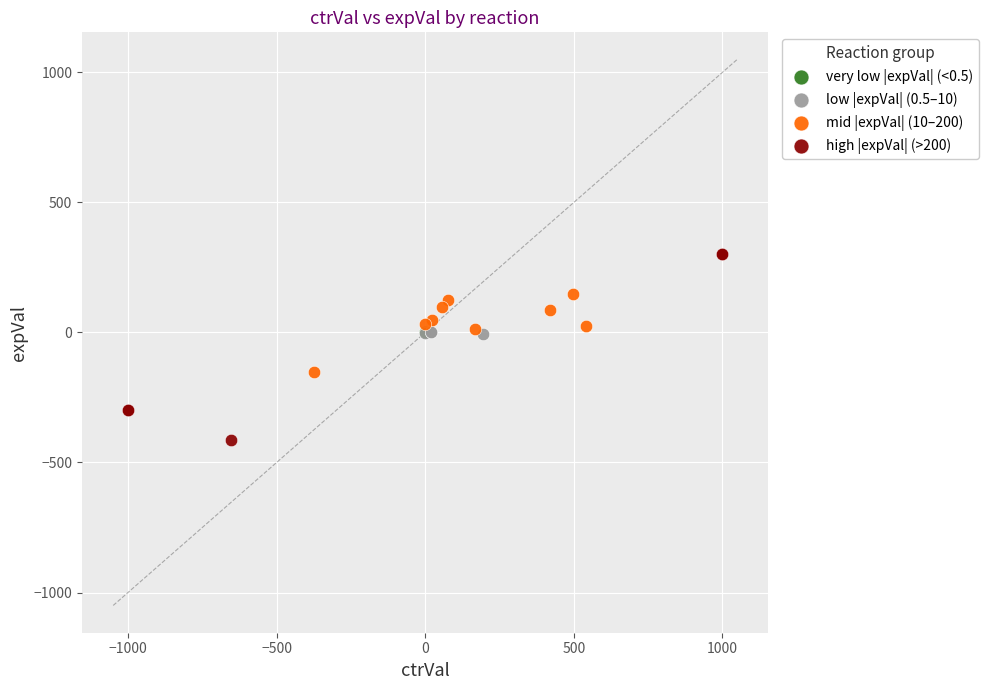

Which series contains the lowest Y value?

high |expVal| (>200)